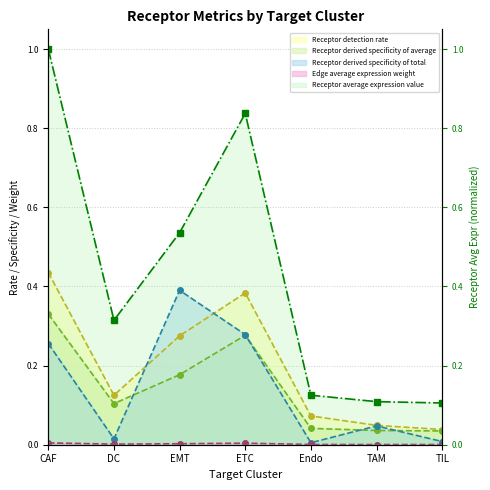

Which has a higher value, Endo or ETC?

ETC